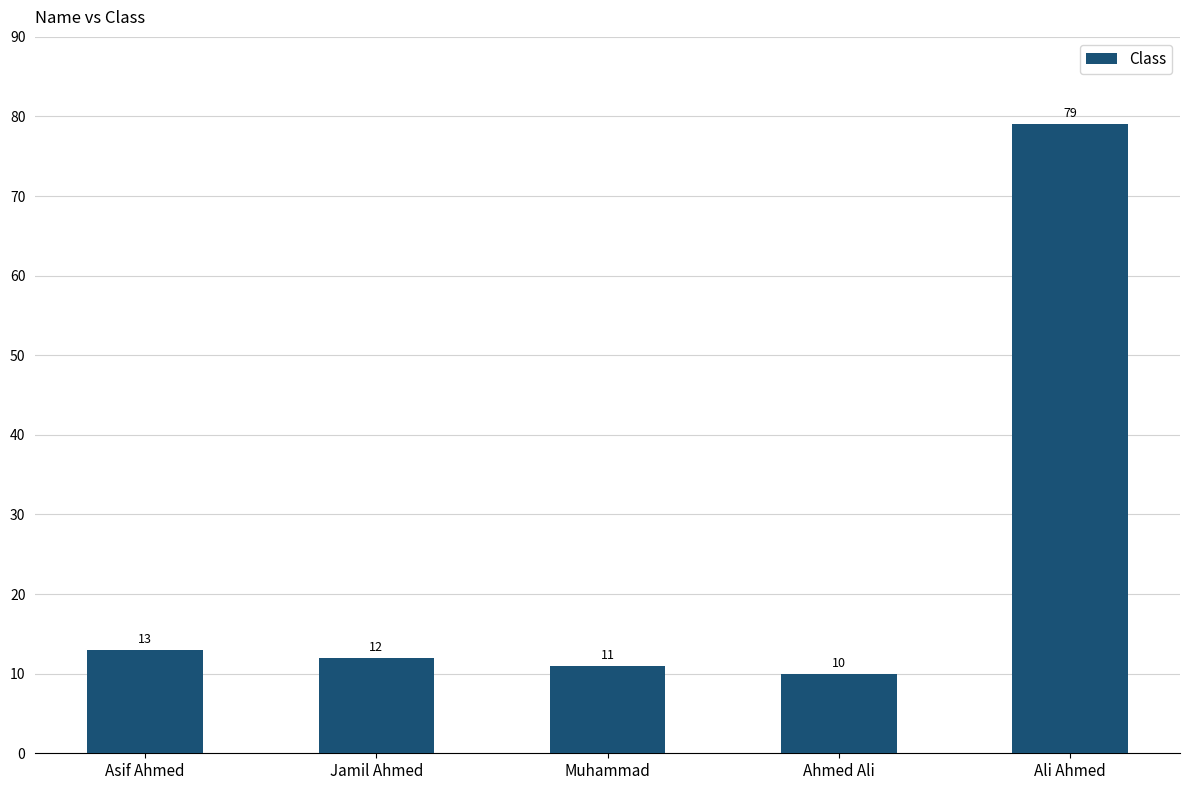

Reading left to right, list all the values displayed in this chart.

Asif Ahmed=13	Jamil Ahmed=12	Muhammad=11	Ahmed Ali=10	Ali Ahmed=79